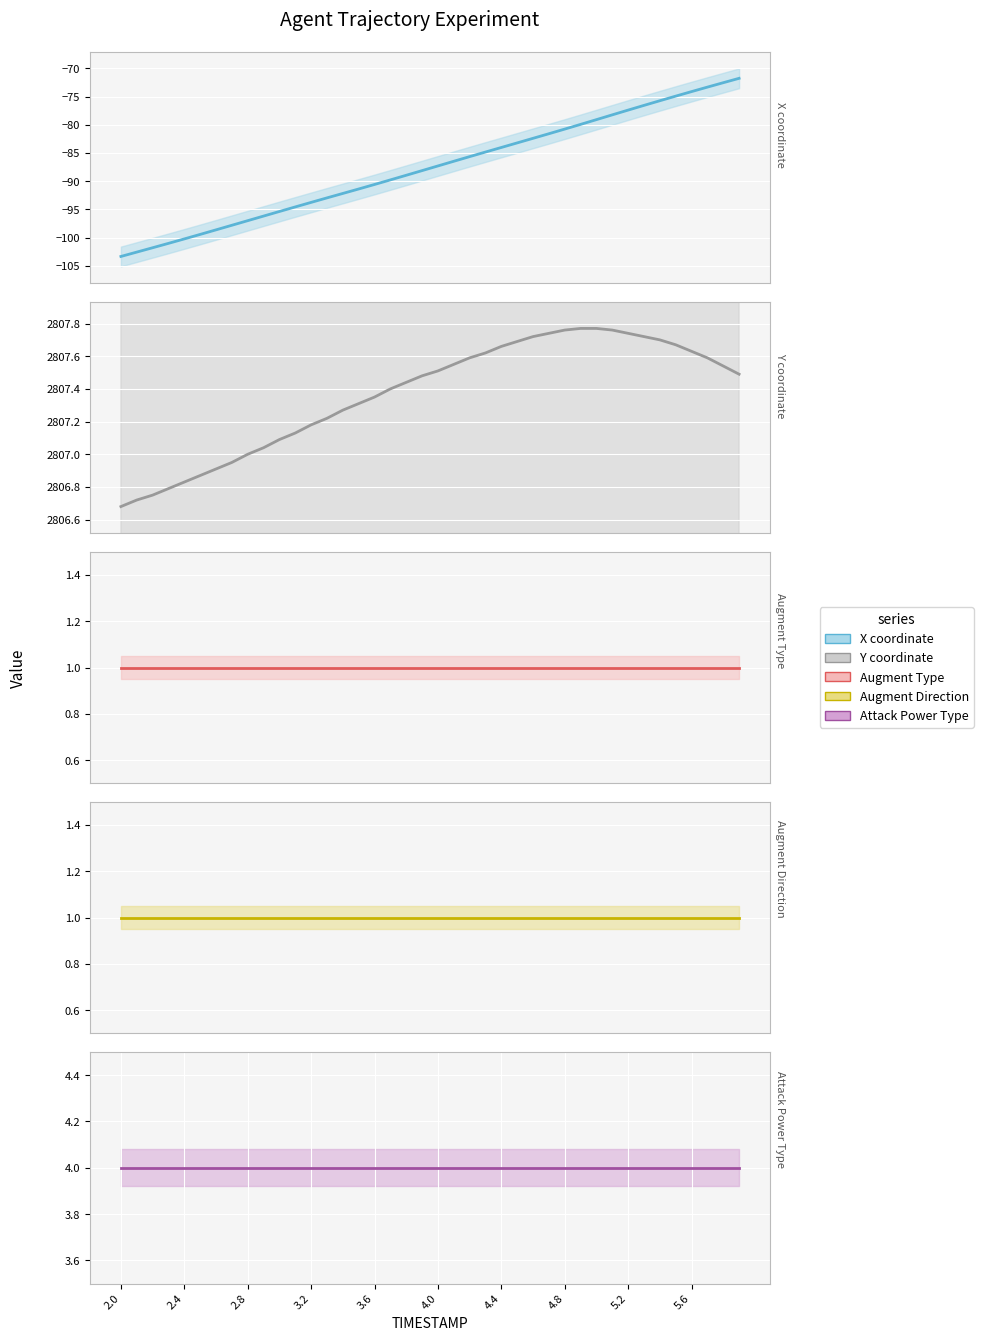

True or false: Y coordinate and Augment Direction cross at least once.

False